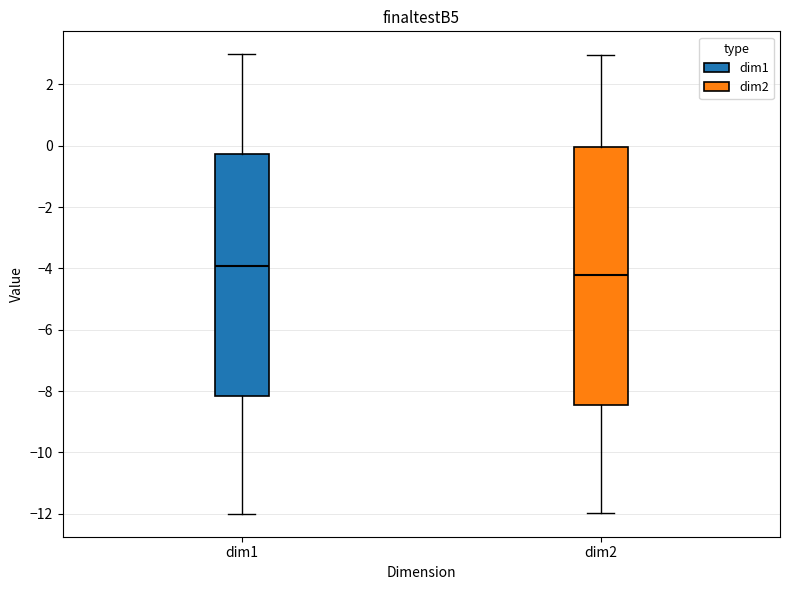

Reading left to right, transcribe this box plot: for each box, give where its median line is, the range the box spans, and where its two whiskers end, as read against the y-axis. The values are not printed on the chart, so give them approximately, as read against the axis.

dim1: median -4.0, box -8.2 to -0.2, whiskers -12.0 to 3.0
dim2: median -4.2, box -8.4 to 0.0, whiskers -12.0 to 3.0